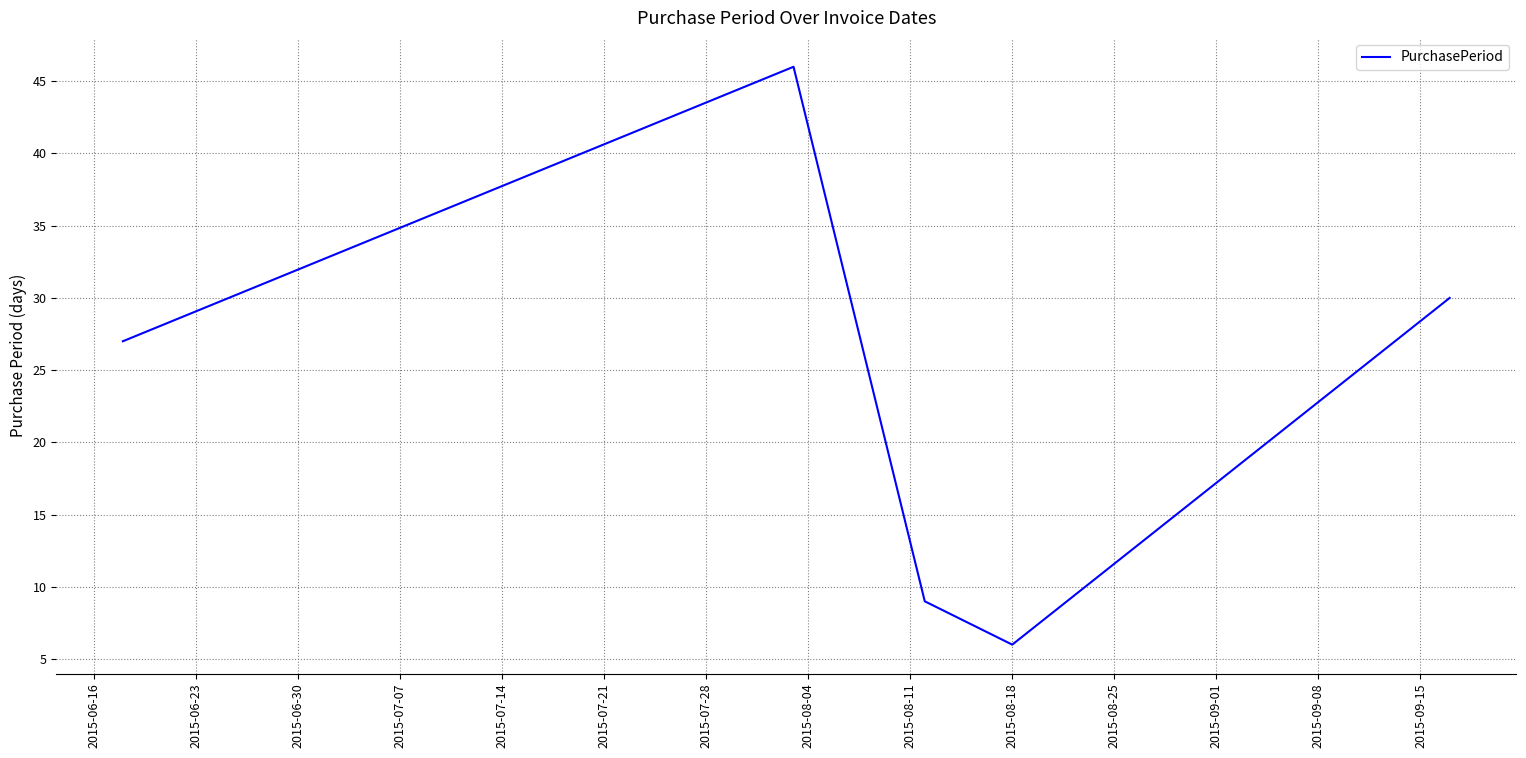

Reading left to right, list all the values displayed in this chart.

27	46	9	6	30